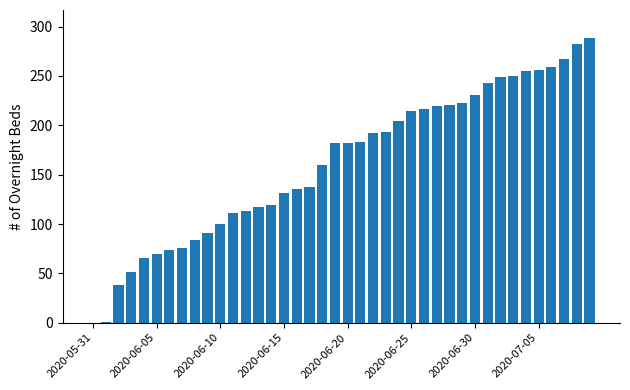

What is the greatest value displayed?

288